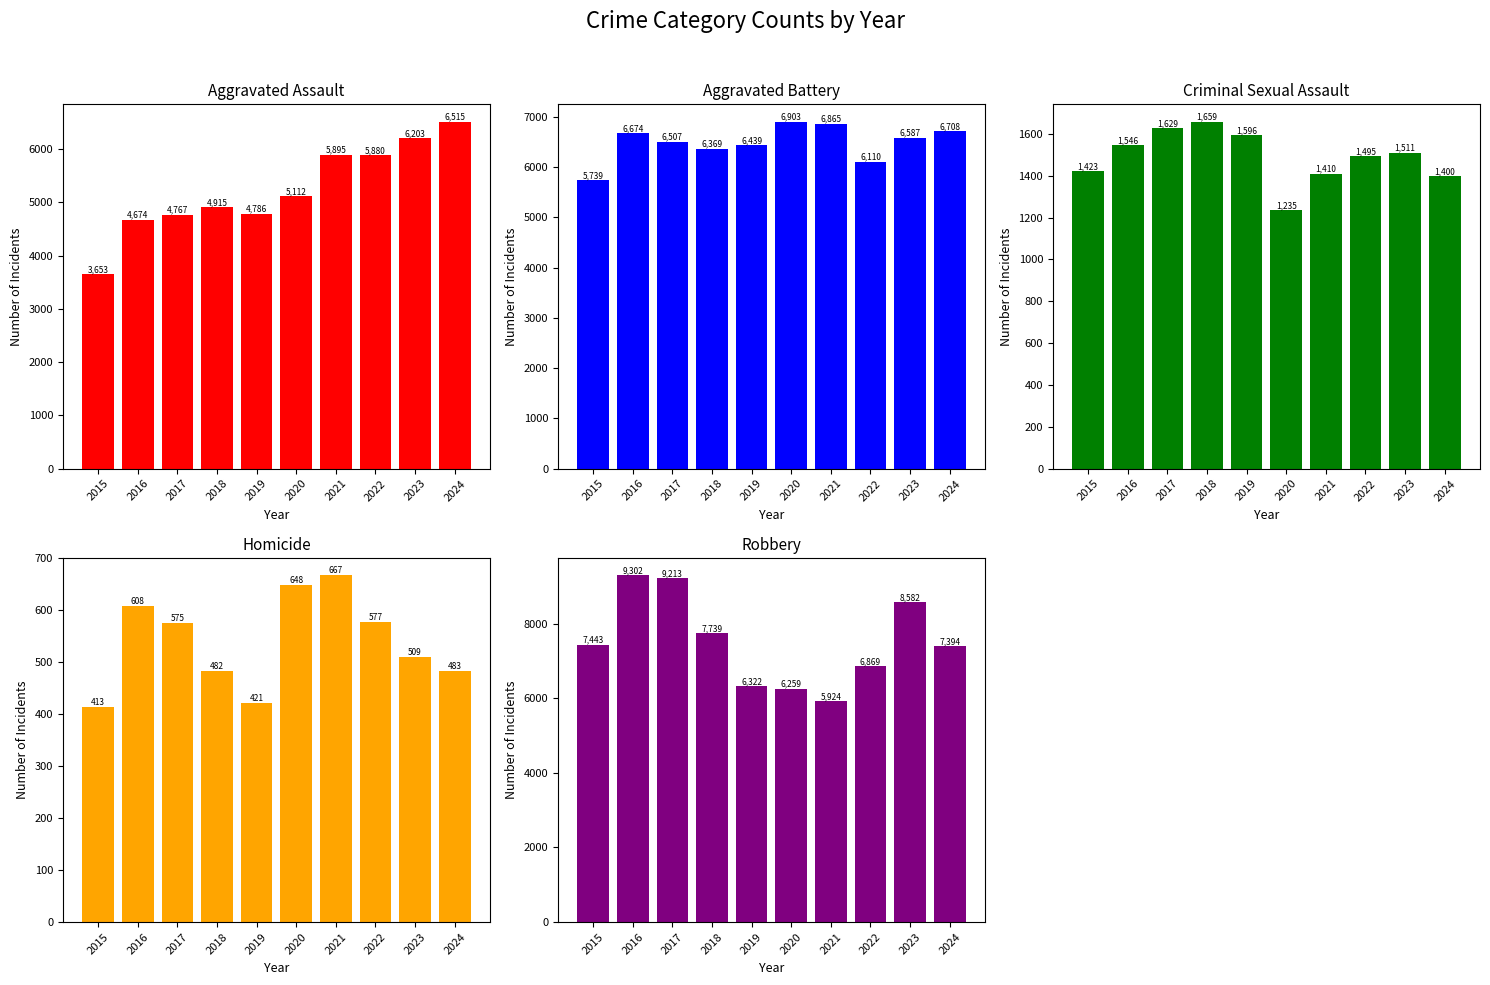

Which has a higher value, 2020 or 2023?

2023